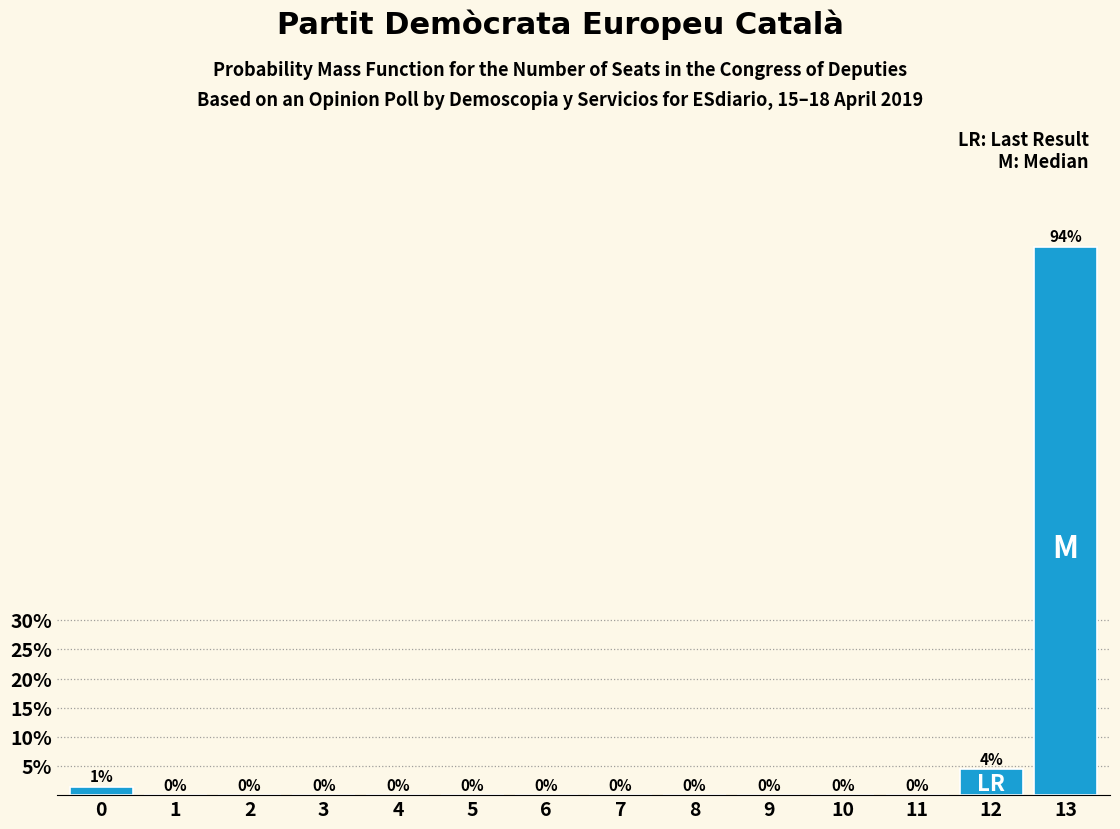

The chart shows a value of 0.0 at 9. True or false?

True